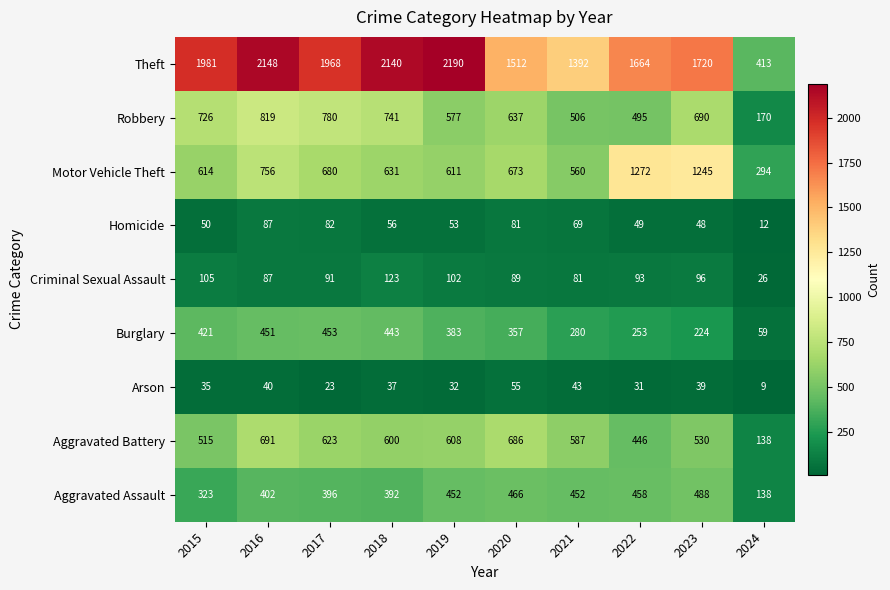

Where is Homicide nearest to the value 49?

2022